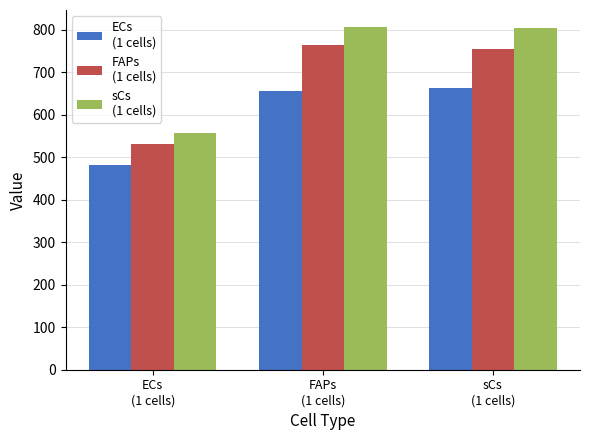

What is the smallest value displayed?

481